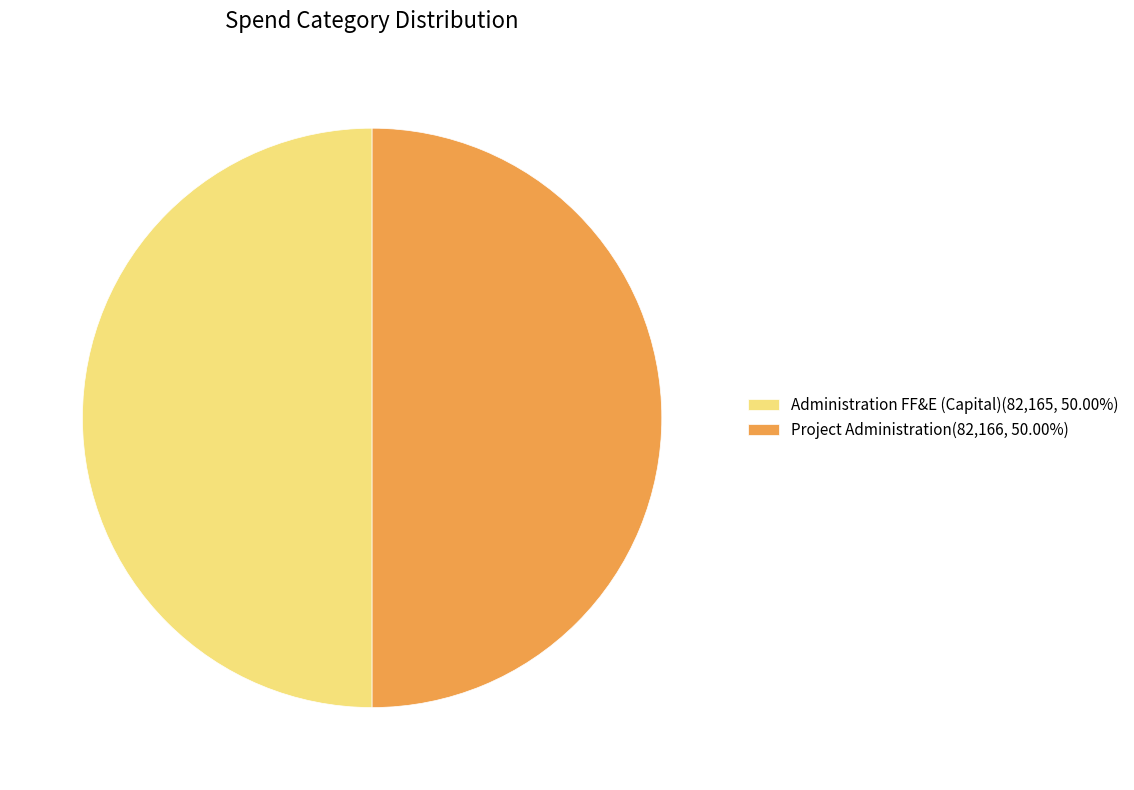

Approximately how many times larger is the value at Project Administration(82,166, 50.00%) compared to Administration FF&E (Capital)(82,165, 50.00%)?

1.0